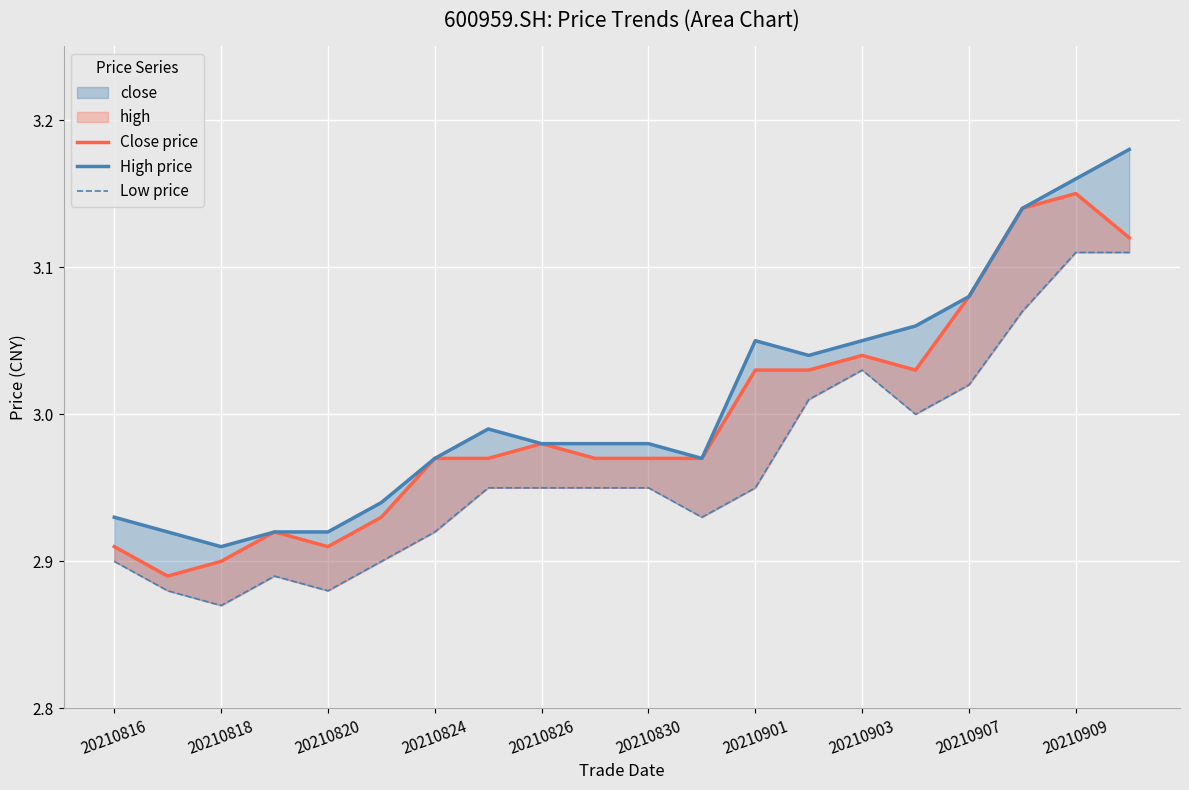

Is it true that High price equals 3.1 at 17?

True